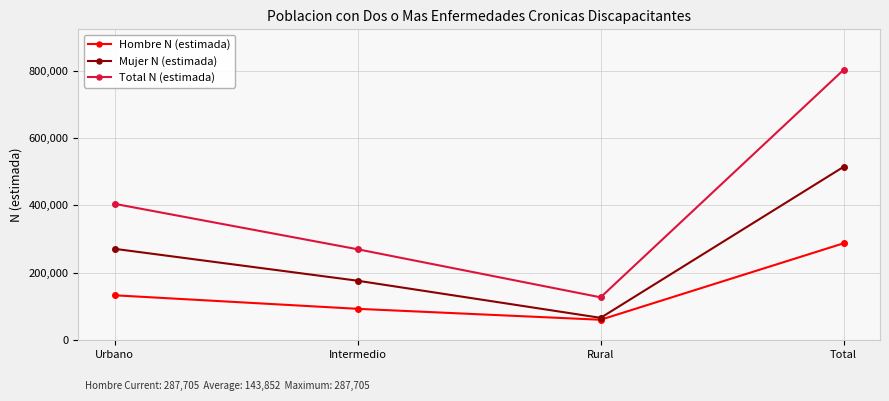

What is the greatest value displayed?

802247